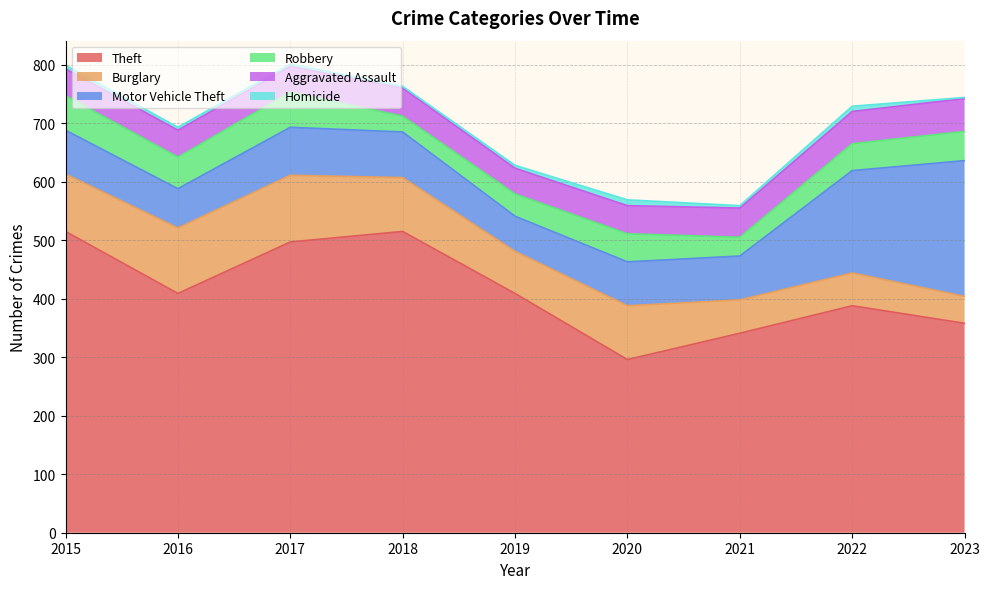

Is it true that Robbery equals 70 at 2020?

False